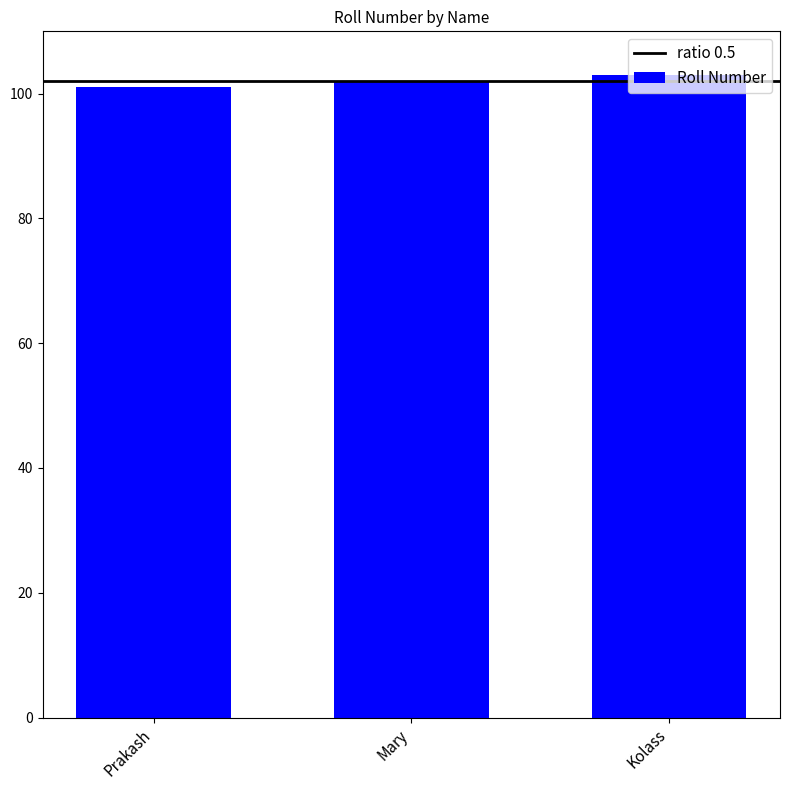

List the labels in order of value, largest first.

Kolass, Mary, Prakash